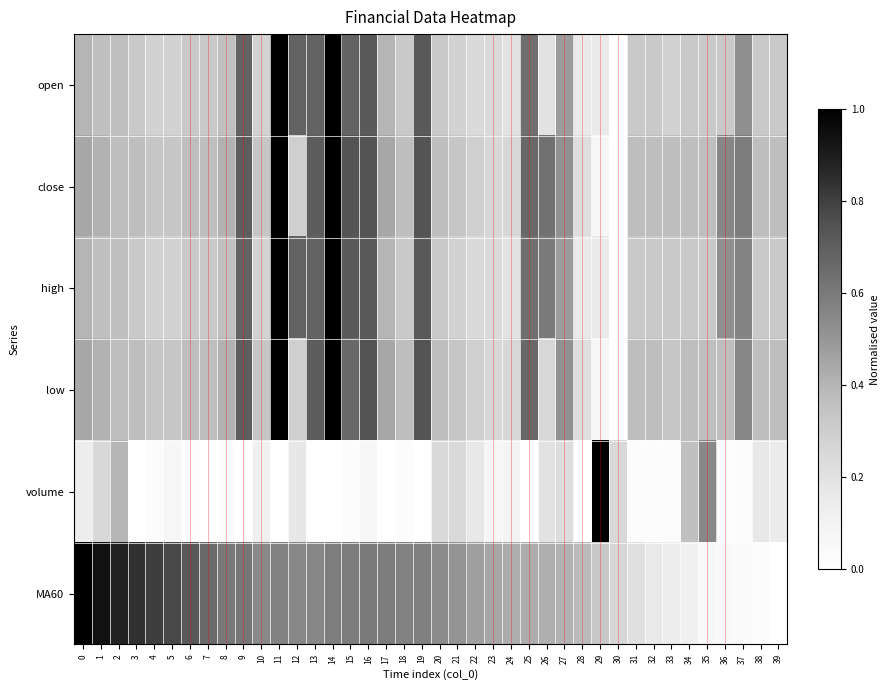

Which has a higher value, 21 or 22?

21